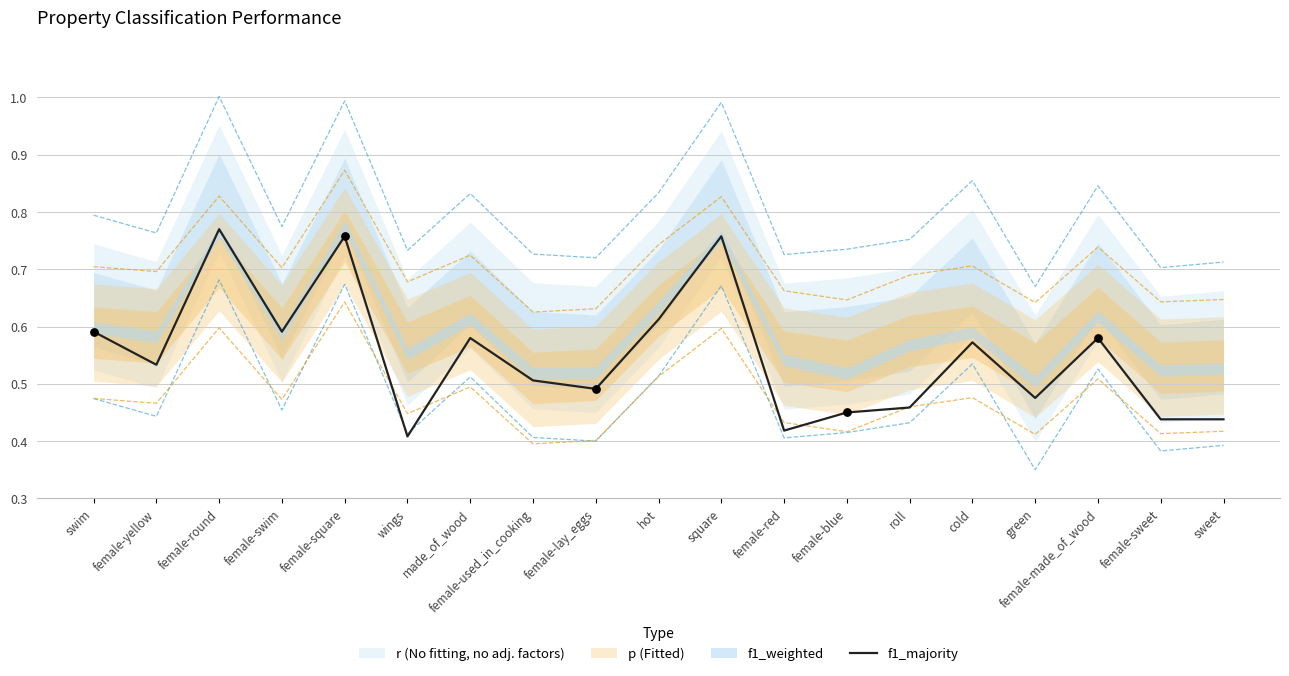

What is the change in value from wings to square?

+0.3